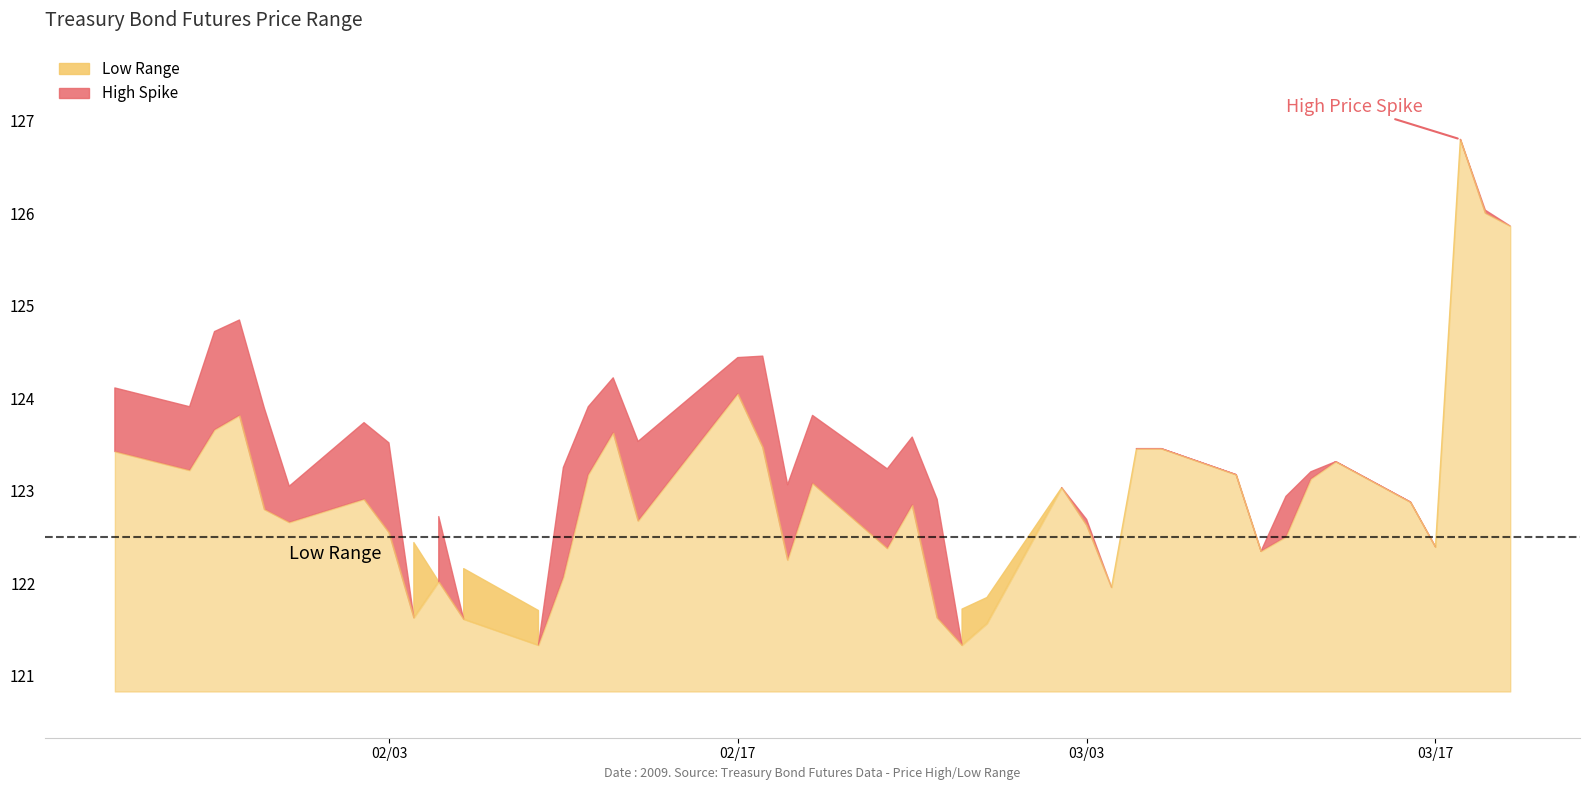

Reading left to right, extract all data points from this chart.

High: 0=125.9	1=126.0	2=126.8	3=122.4	4=122.9	5=123.3	6=123.2	7=122.9	8=122.3	9=123.2	10=123.5	11=123.5	12=122.0	13=122.7	14=123.0	15=121.8	16=121.7	17=122.9	18=123.6	19=123.2	20=123.8	21=123.1	22=124.5	23=124.4	24=123.5	25=124.2	26=123.9	27=123.2	28=121.7	29=122.2	30=122.7	31=122.4	32=123.5	33=123.7	34=123.0	35=123.9	36=124.8	37=124.7	38=123.9	39=124.1
Low: 0=125.9	1=126.0	2=126.8	3=122.4	4=122.9	5=123.3	6=123.1	7=122.5	8=122.3	9=123.2	10=123.5	11=123.5	12=122.0	13=122.6	14=123.0	15=121.6	16=121.3	17=121.6	18=122.8	19=122.4	20=123.1	21=122.2	22=123.5	23=124.0	24=122.7	25=123.6	26=123.2	27=122.1	28=121.3	29=121.6	30=122.0	31=121.6	32=122.5	33=122.9	34=122.7	35=122.8	36=123.8	37=123.7	38=123.2	39=123.4